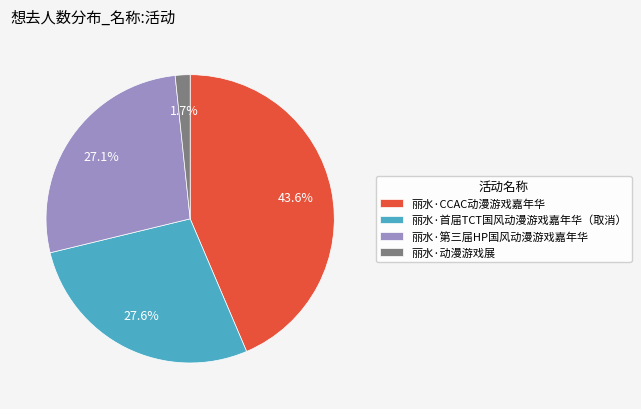

What percentage is the 丽水·动漫游戏展 slice, to the nearest percent?

2%